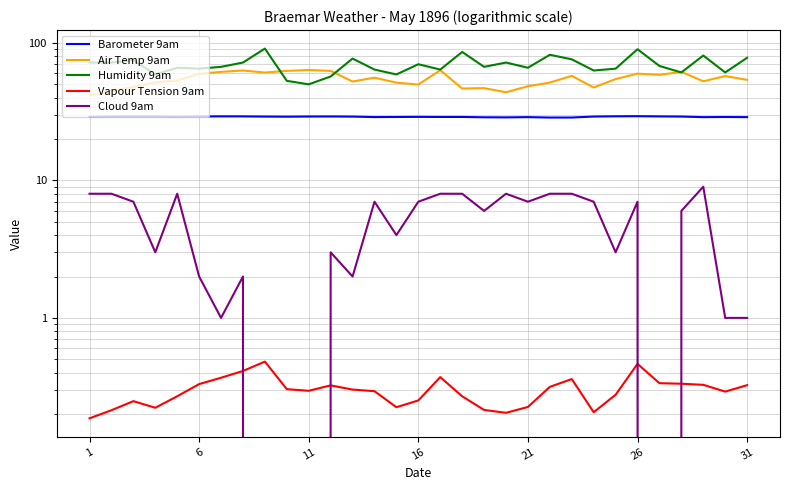

Is it true that Air Temp 9am equals 40.6 at 7?

False